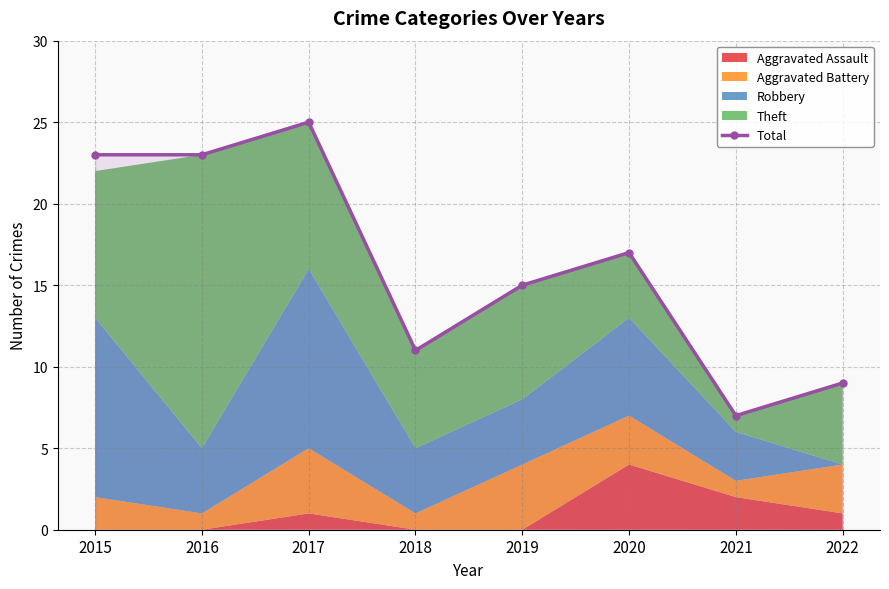

True or false: the data shows 4 at 2019.

False